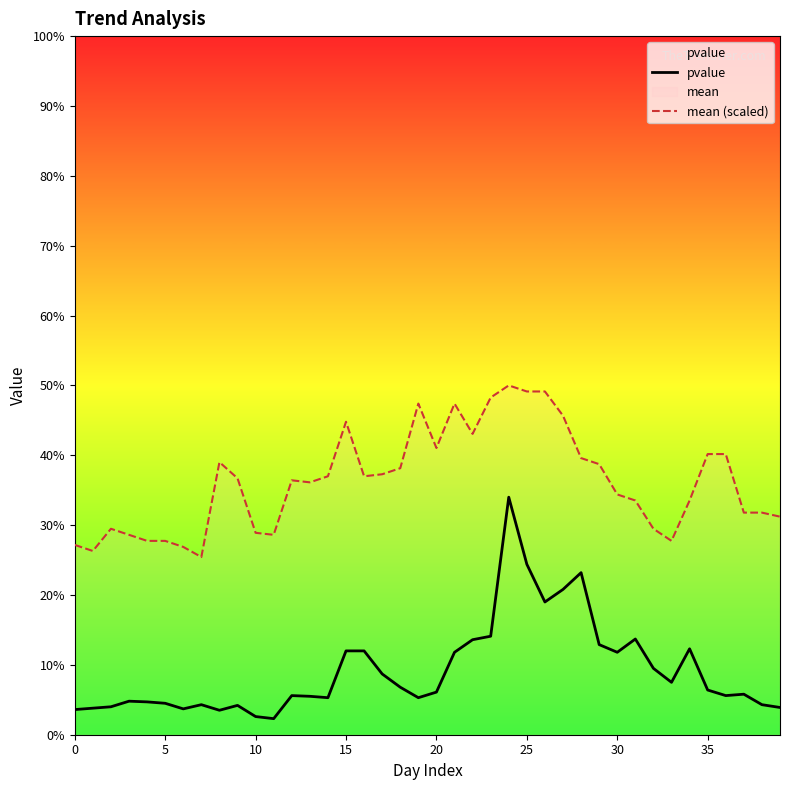

What is the approximate value of mean (scaled) at 19?

0.5